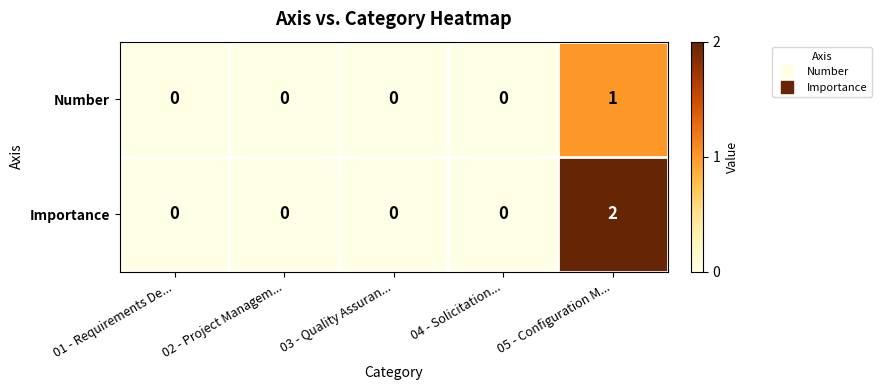

How many data points does each series have?

5